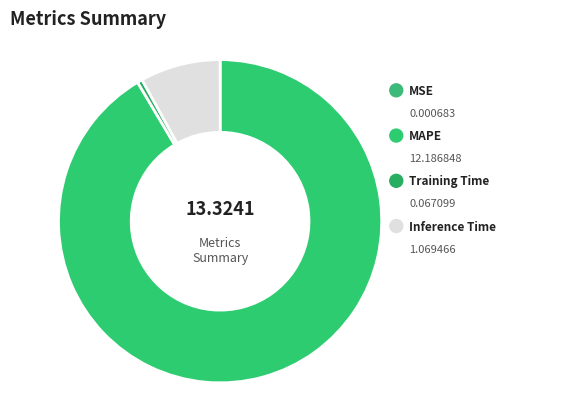

The MAPE slice represents 91% of the pie. True or false?

True